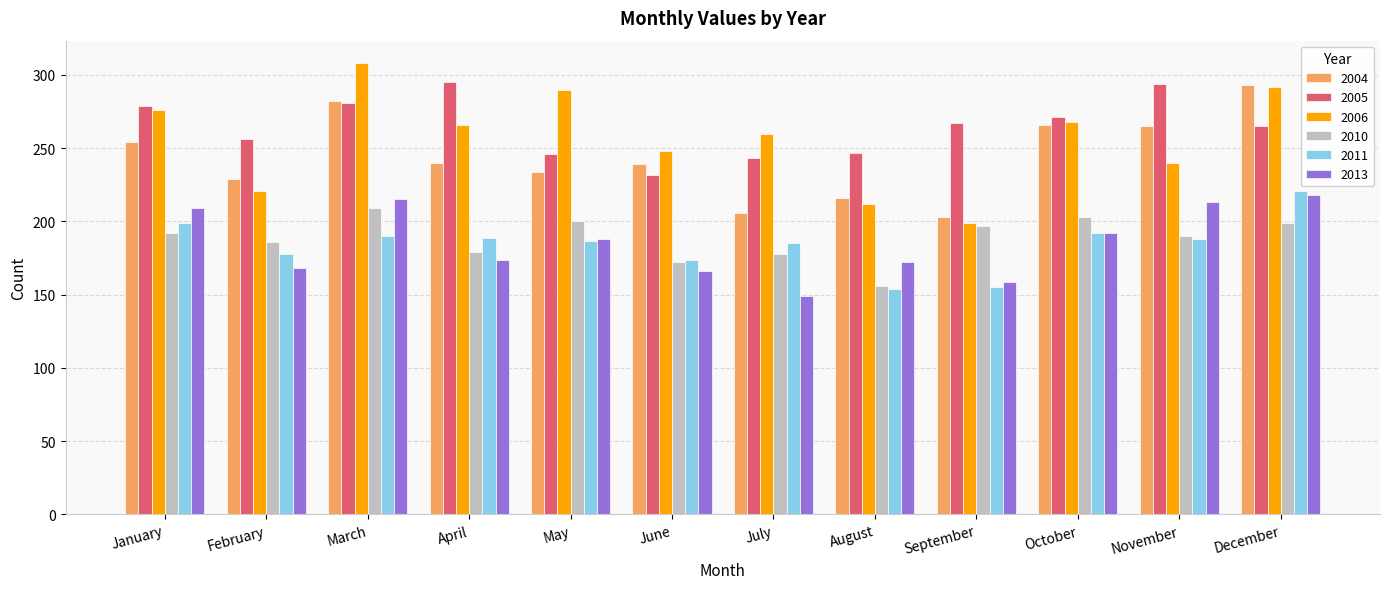

Are the bars grouped side by side (vs. stacked)?

Yes